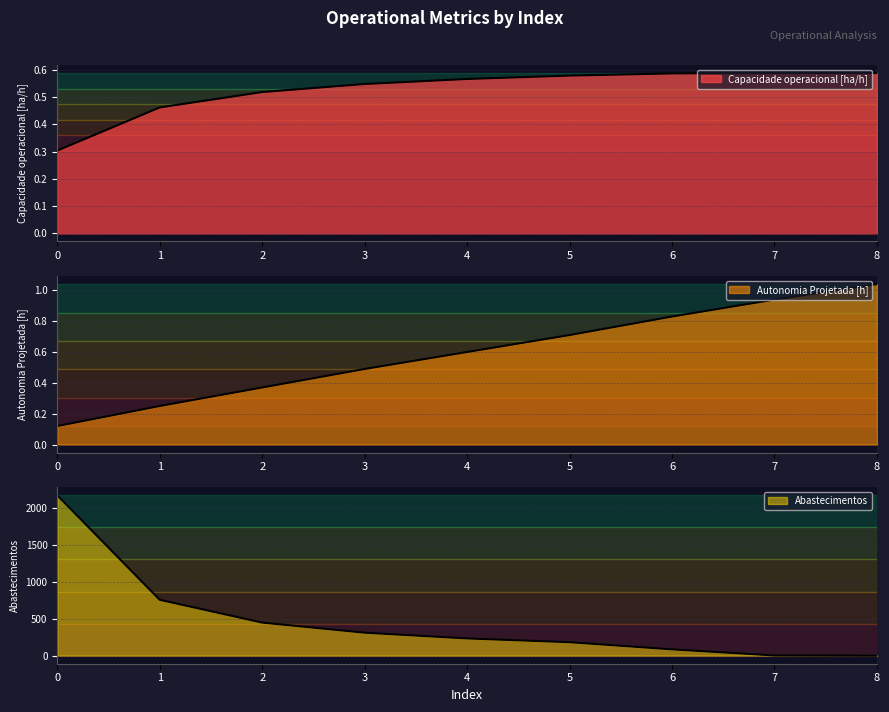

What are all the series names shown in the legend?

Capacidade operacional [ha/h], Autonomia Projetada [h], Abastecimentos